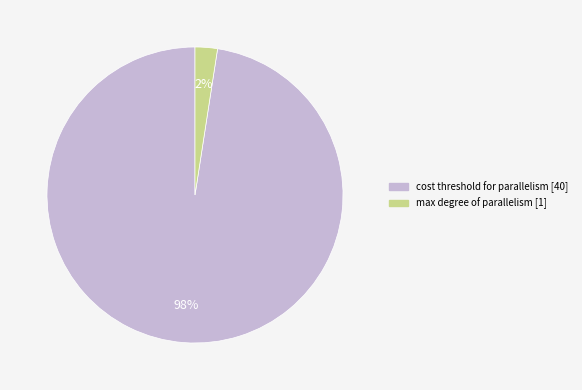

Does any single category account for the majority?

Yes